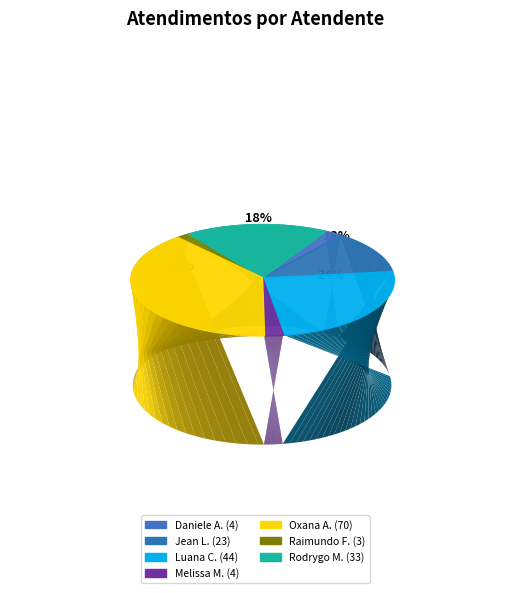

True or false: Daniele Aparecida dos Santos accounts for 2% of the total.

True